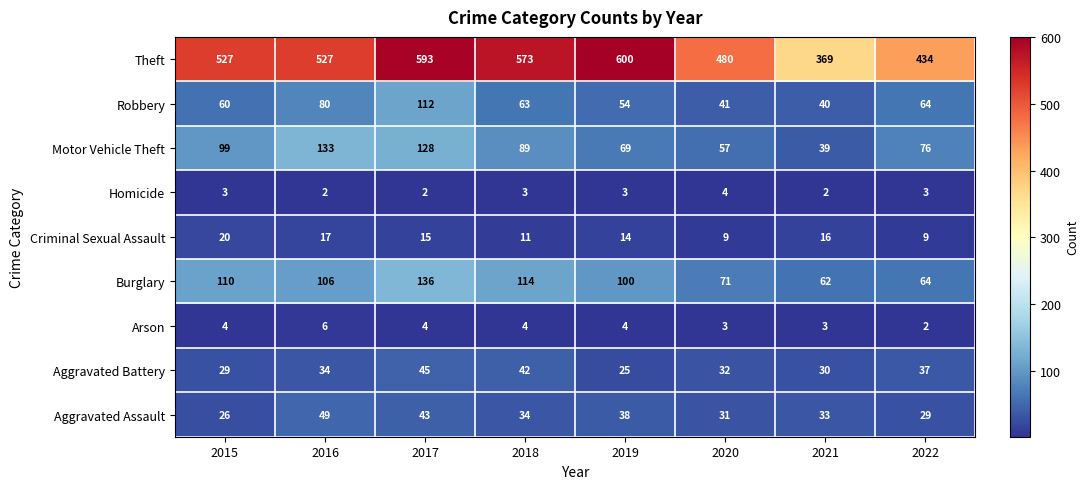

At which label does Motor Vehicle Theft first exceed 89?

2015